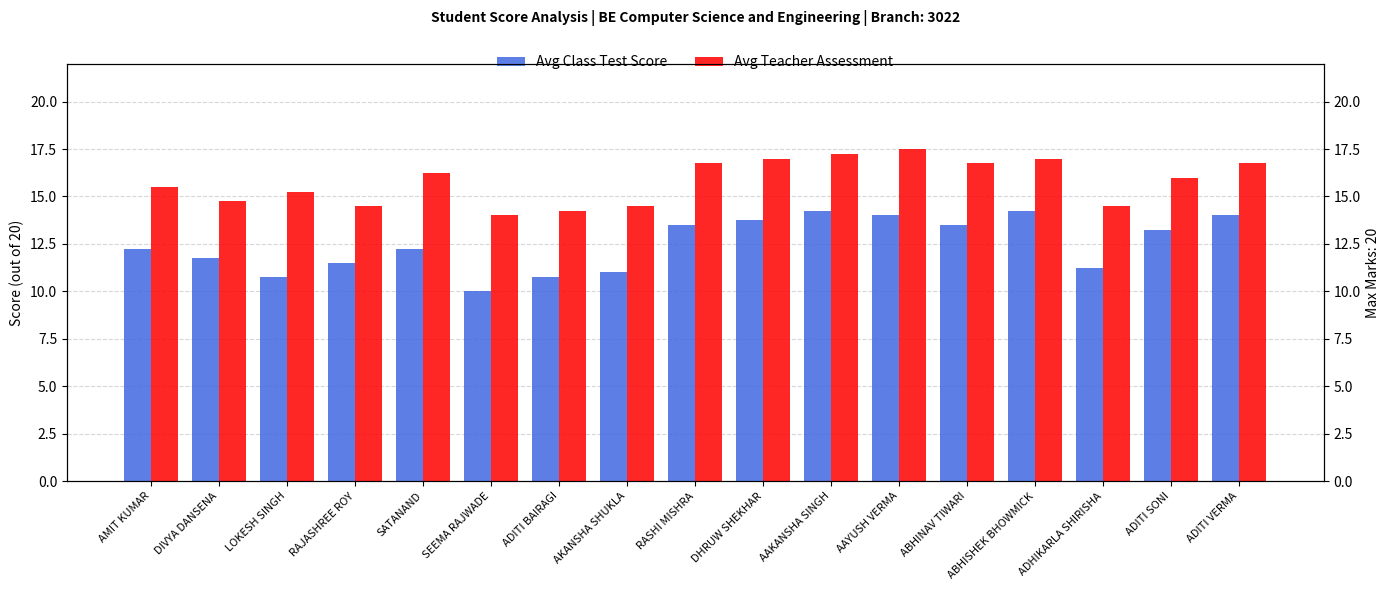

Is it true that Avg Teacher Assessment equals 20.4 at ADHIKARLA SHIRISHA?

False